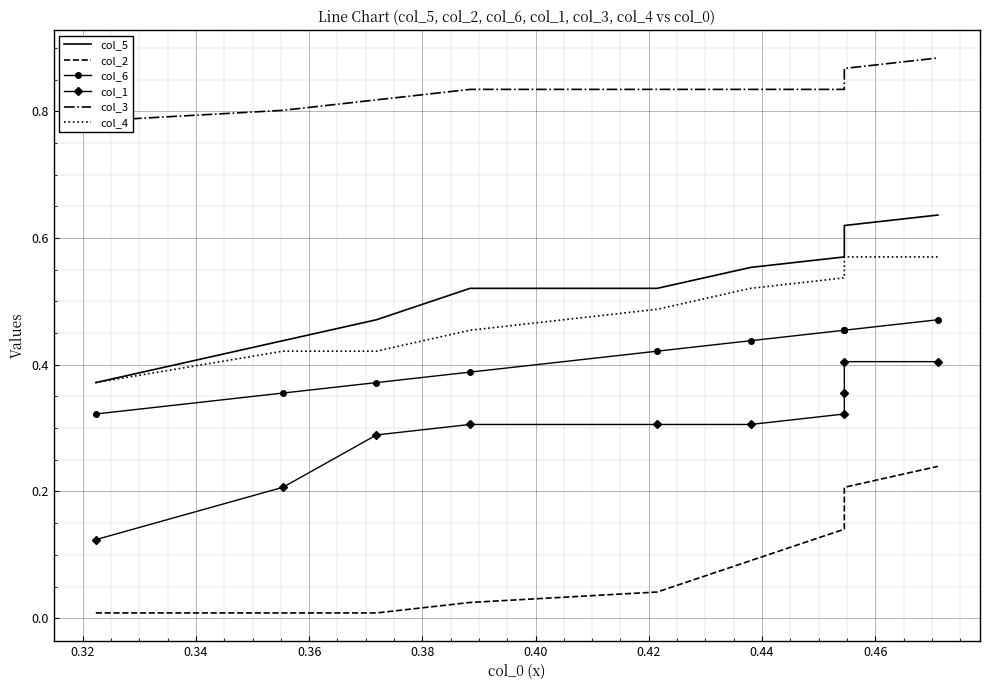

Is the value of col_2 at 0.40 greater than the value of col_6 at 0.36?

No